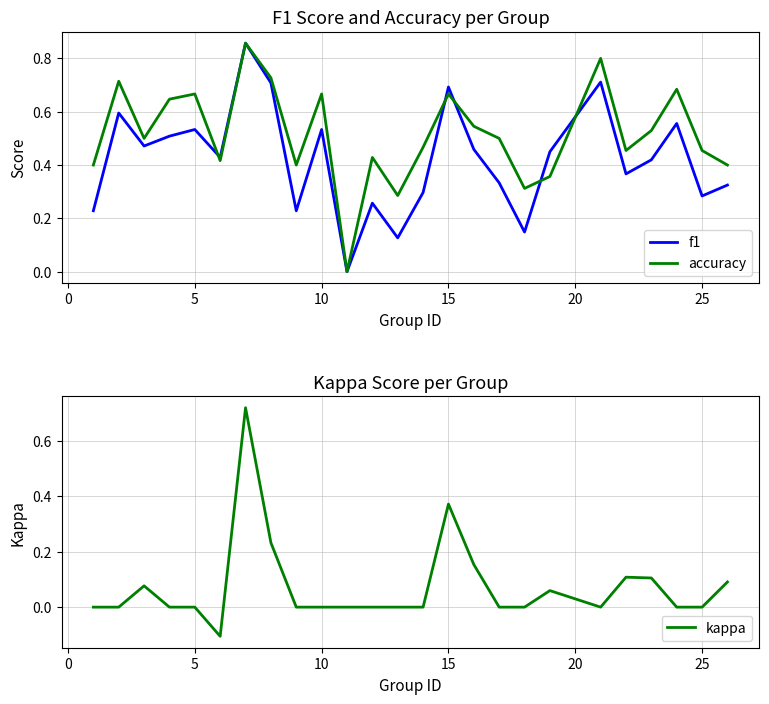

Is it true that accuracy equals 0.2 at 10?

False